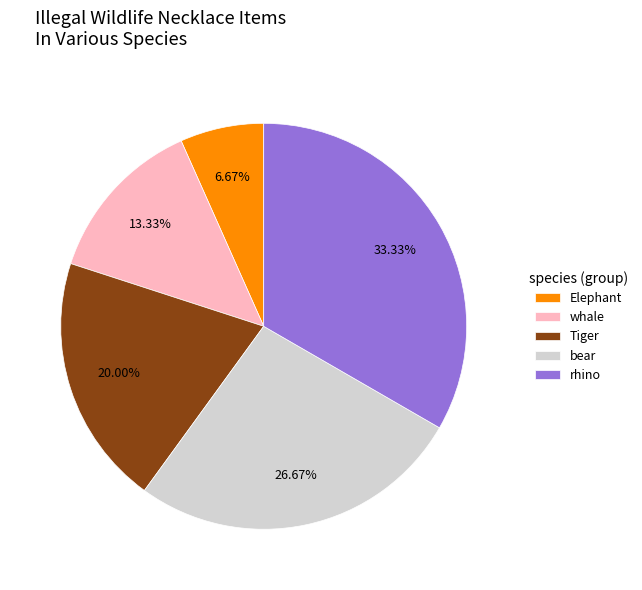

What percentage do bear and Elephant together represent?

33.3%